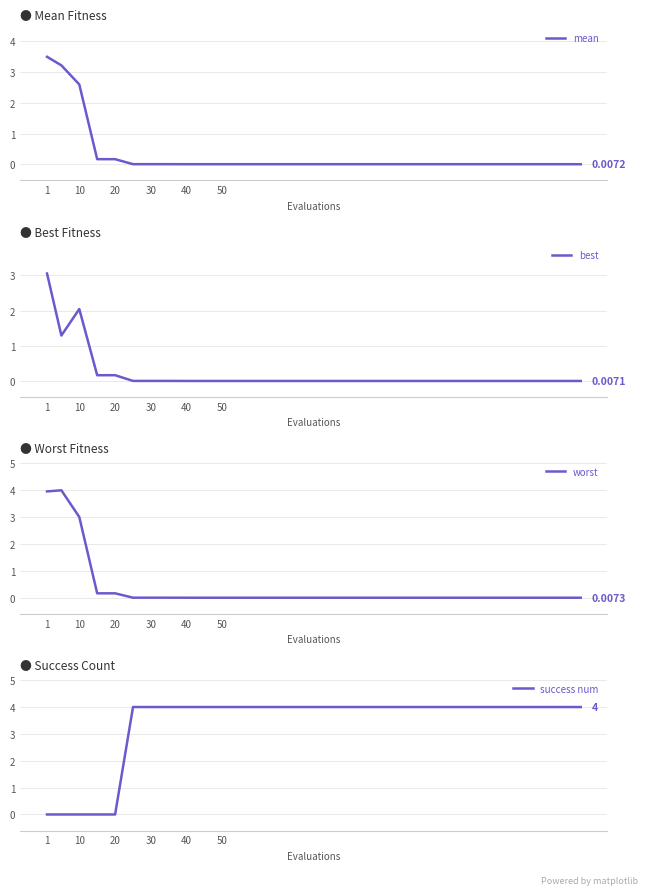

What is the difference between the maximum and second lowest values in the success num series?

4